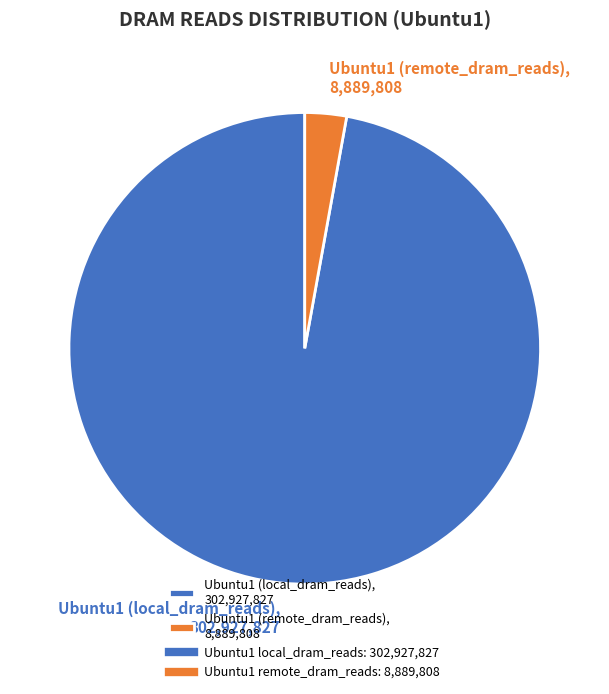

How many segments does this pie chart have?

2